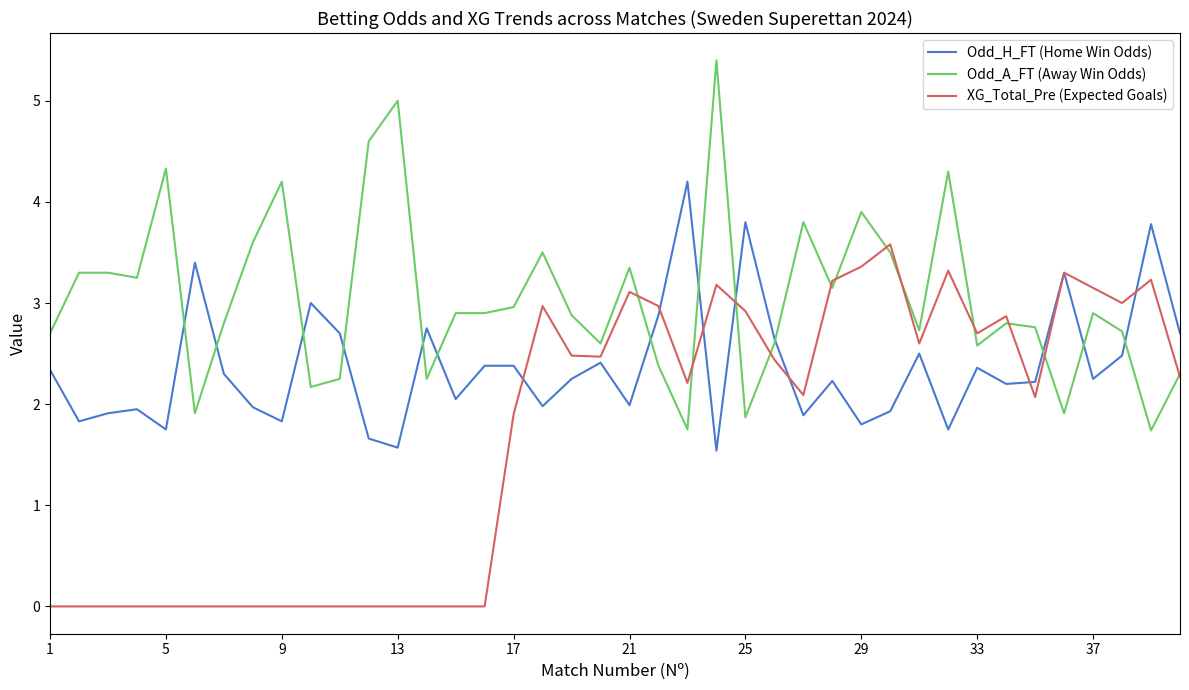

List the series in order of their overall mean, lowest first.

XG_Total_Pre (Expected Goals), Odd_H_FT (Home Win Odds), Odd_A_FT (Away Win Odds)